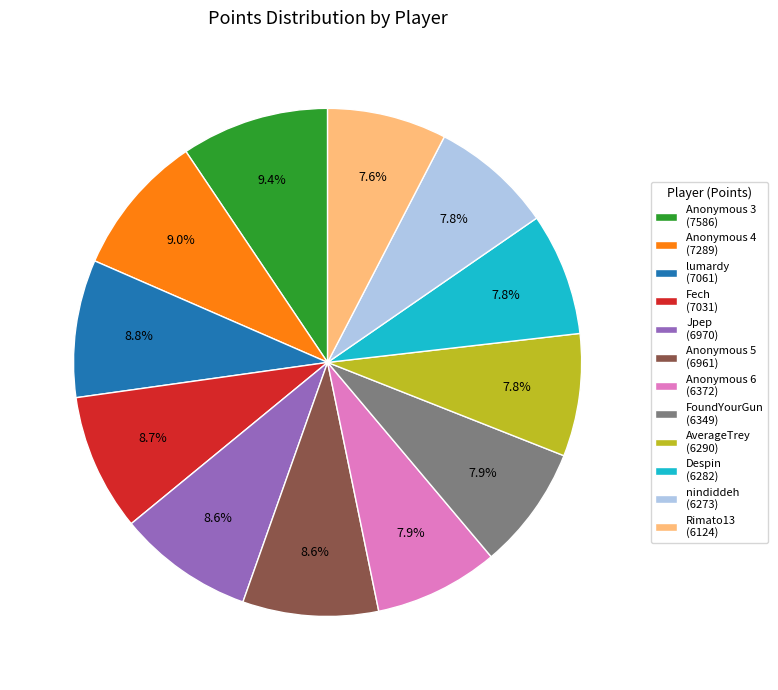

Does Anonymous 5 represent more than half of the total?

No